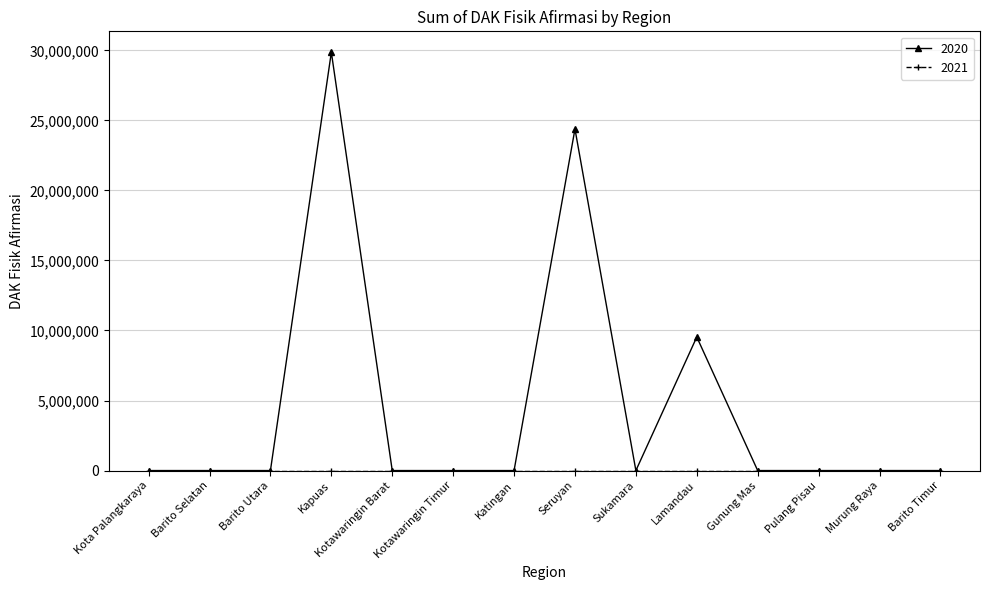

What is the maximum value shown in the chart?

29867147